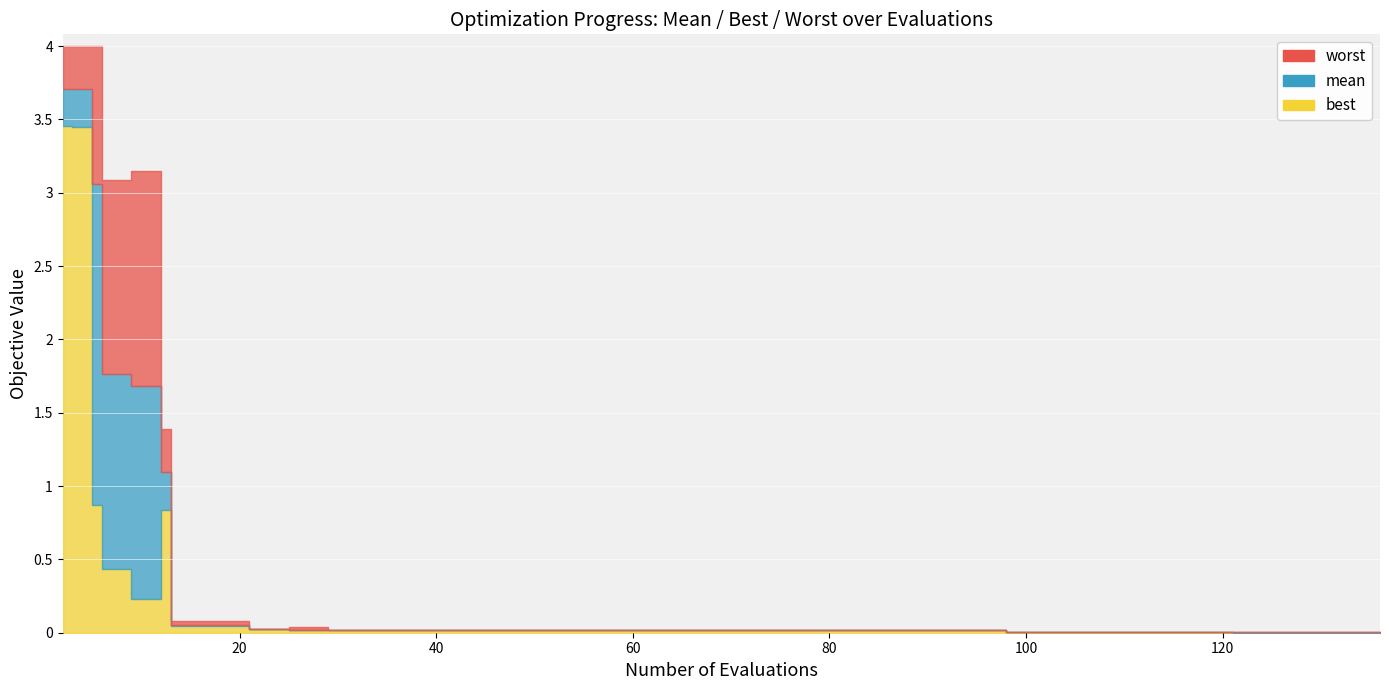

True or false: worst has a value of 0.0 at 79.

True